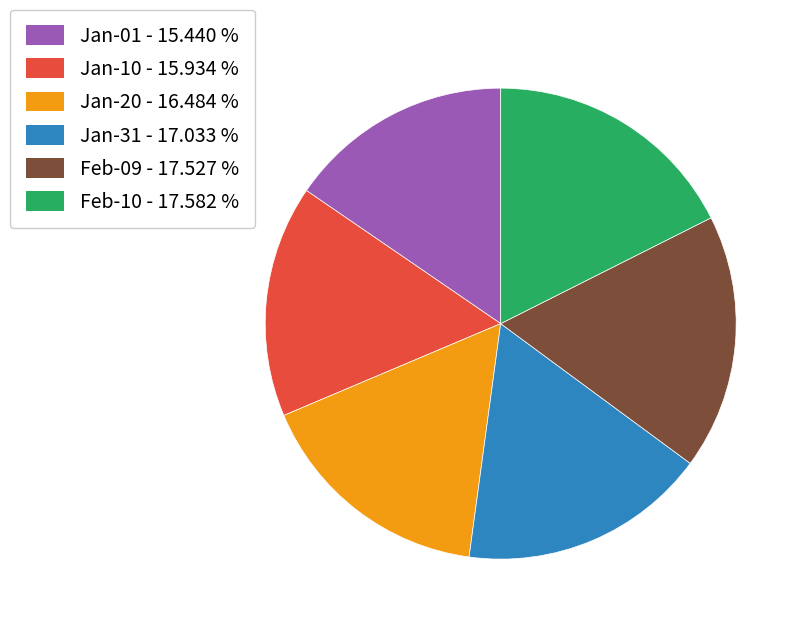

Is there a majority slice in this chart?

No